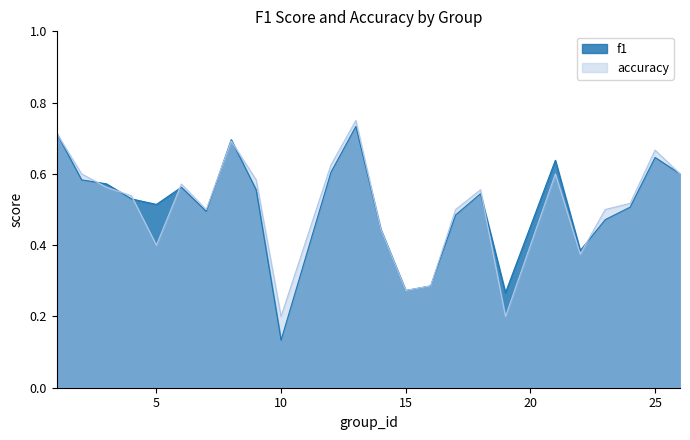

Is the value of f1 at 22 greater than the value of accuracy at 23?

No